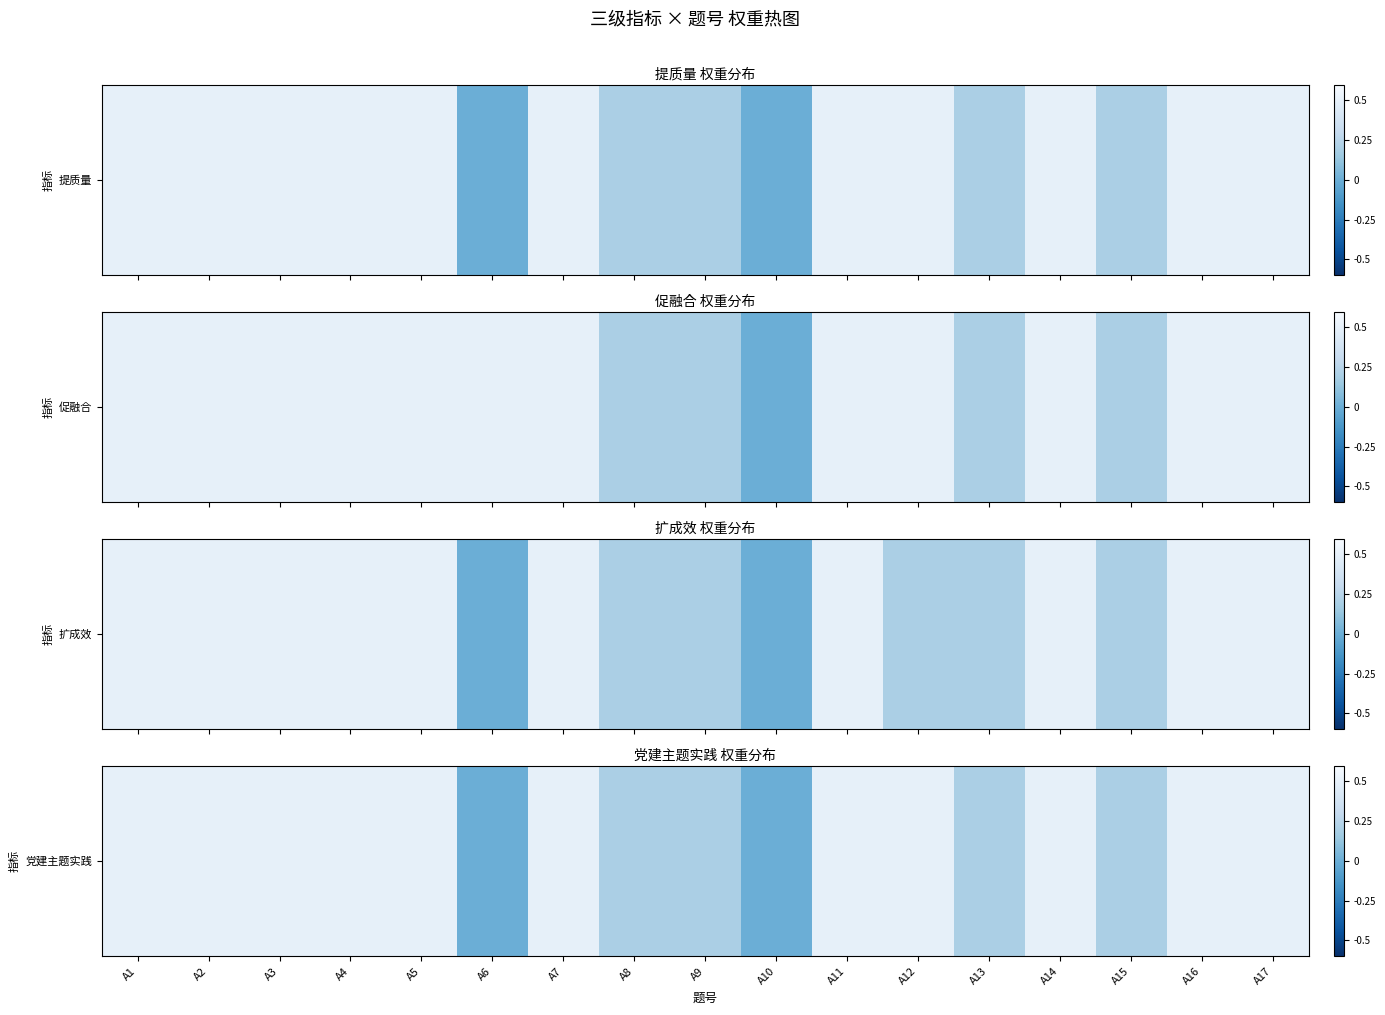

The chart shows a value of 0.1 at A13. True or false?

False